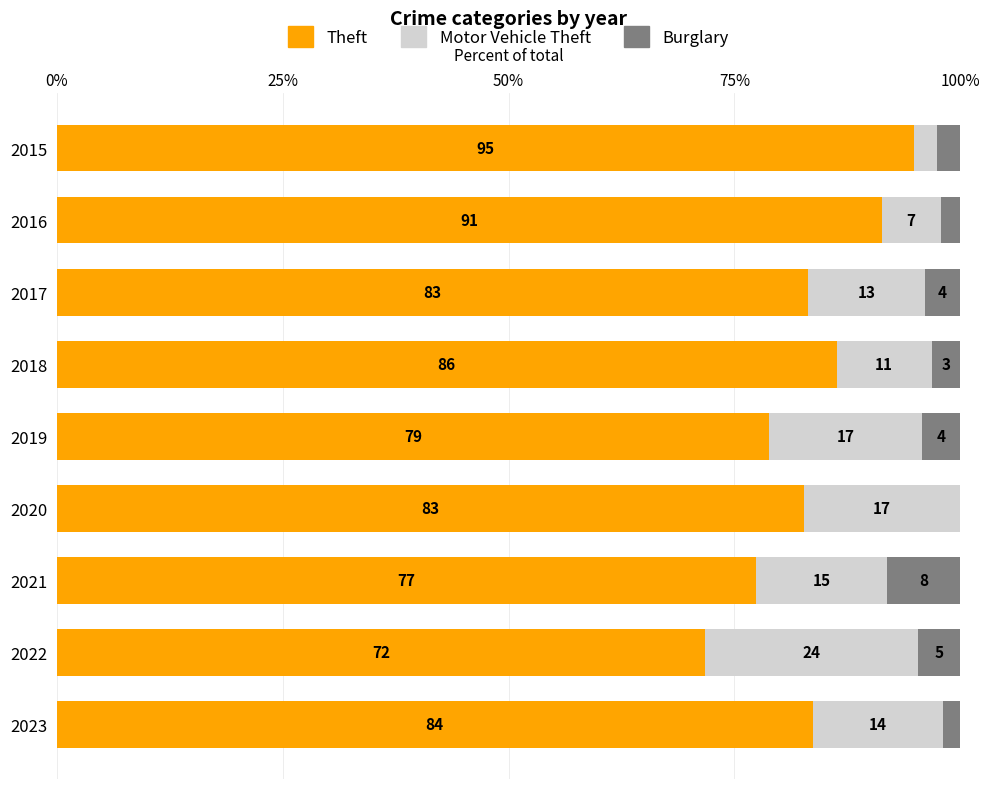

What are all the series names shown in the legend?

Theft, Motor Vehicle Theft, Burglary